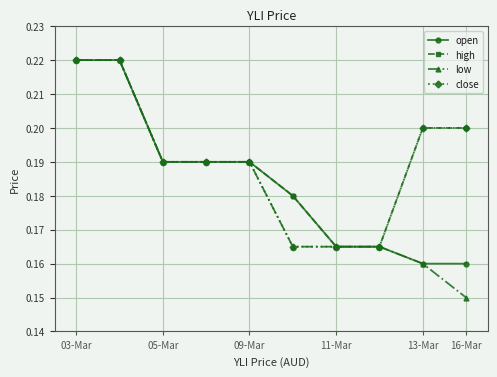

At how many categories does at least one series exceed 0?

10